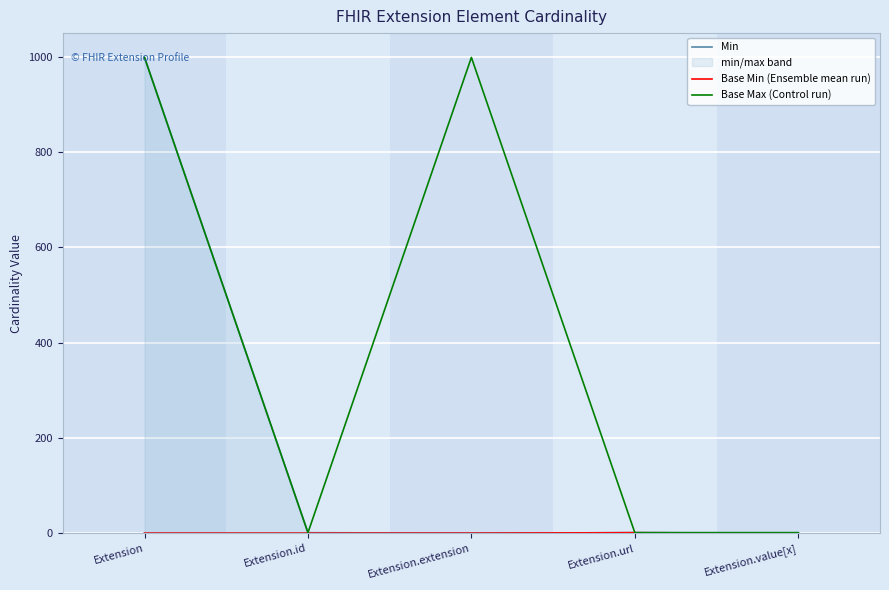

Which category has the lowest value in the Min series?

Extension